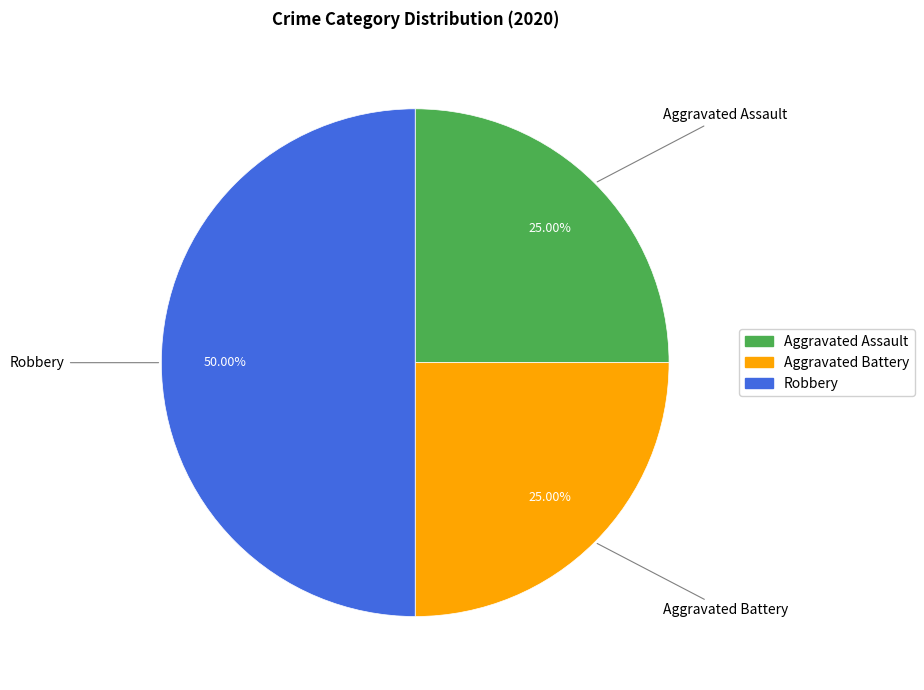

Is it true that Robbery is 60% of the pie?

False